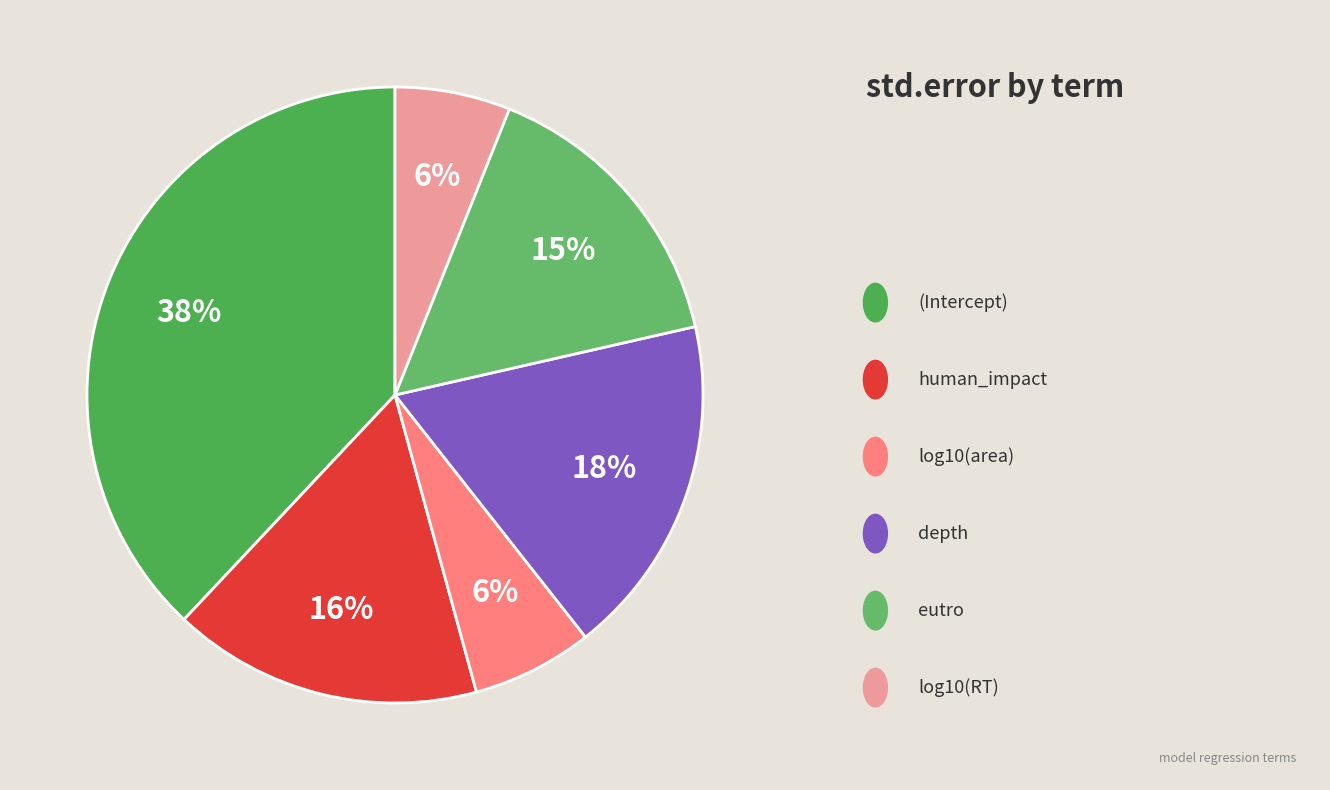

Which slice is the largest?

(Intercept)